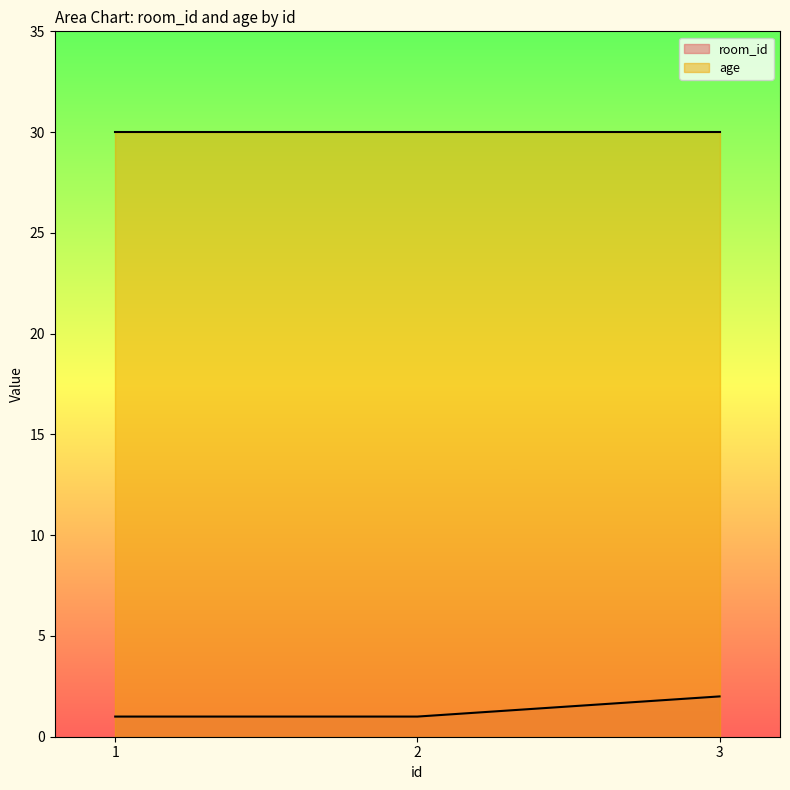

Which has a higher value, 1 or 3?

3